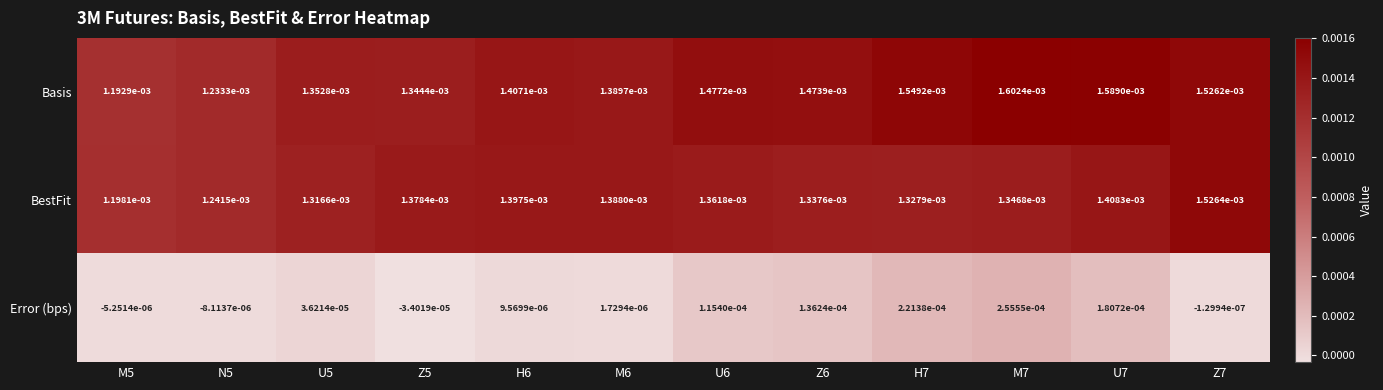

Between Z6 and H7, which series saw the biggest shift?

Error (bps)